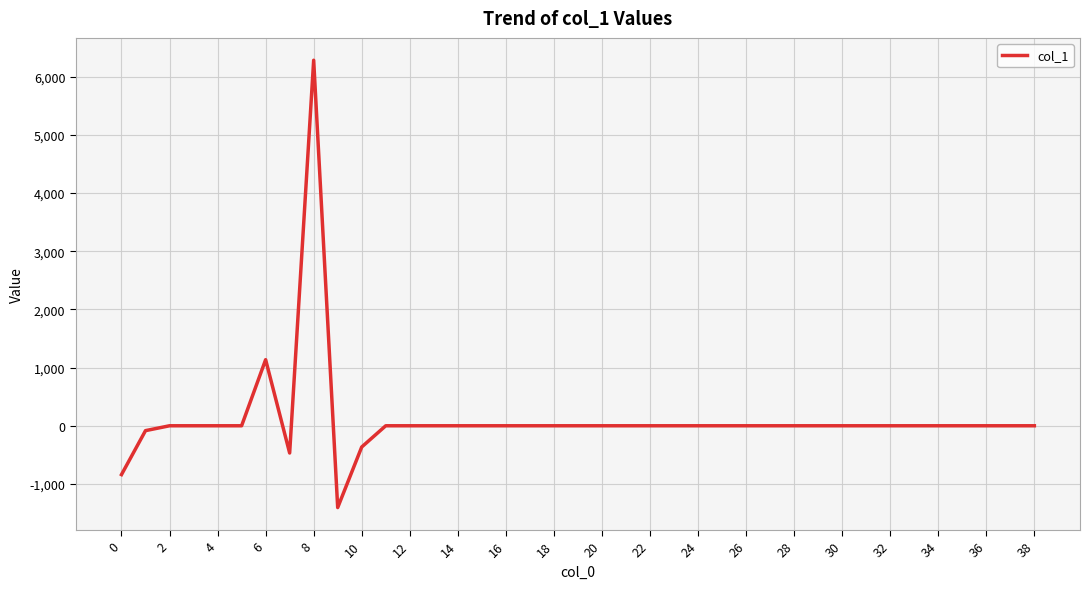

How many values are below 0?

5